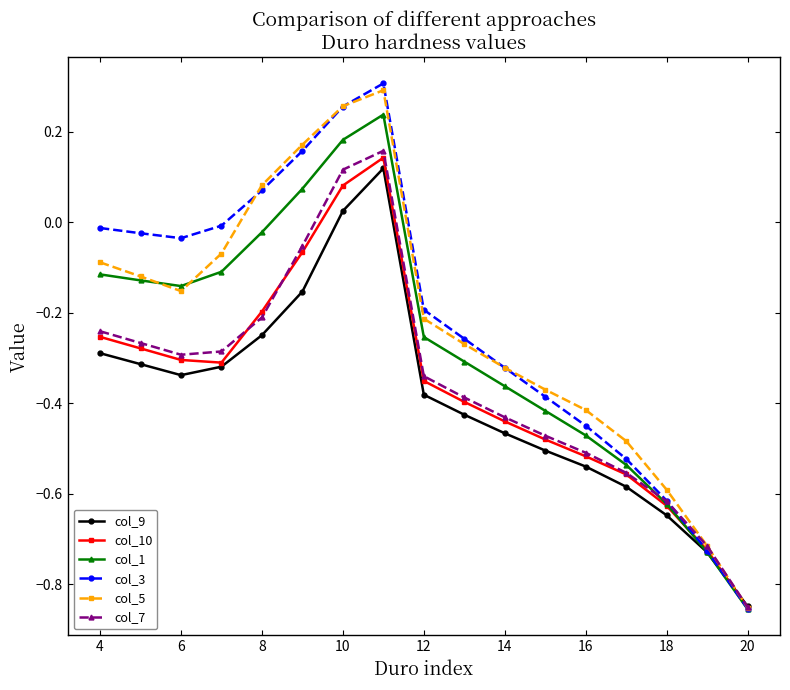

True or false: col_10 has more than 2 interior local peaks.

False